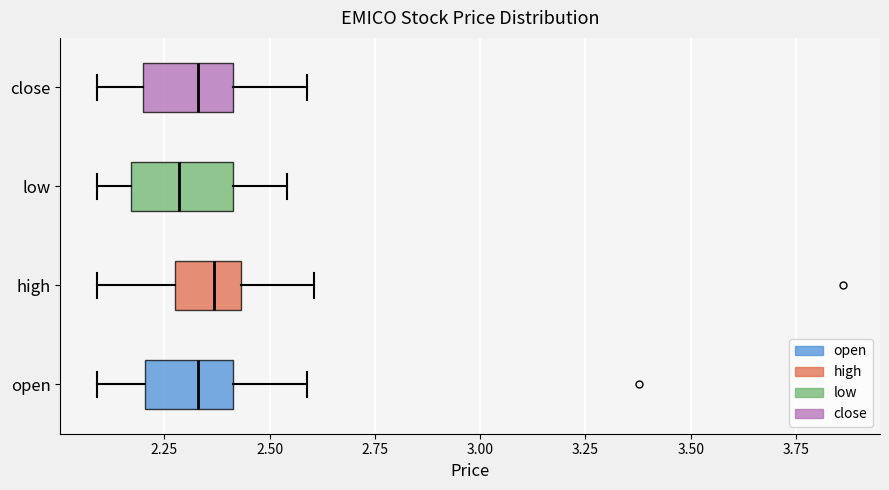

Reading bottom to top, read every box against the x-axis: the position of its median line, the range the box covers, and the ends of its whiskers. The values are not printed on the chart, so give them approximately, as read against the axis.

open: median 2.35, box 2.20 to 2.40, whiskers 2.10 to 2.60
high: median 2.35, box 2.30 to 2.45, whiskers 2.10 to 2.60
low: median 2.30, box 2.15 to 2.40, whiskers 2.10 to 2.55
close: median 2.35, box 2.20 to 2.40, whiskers 2.10 to 2.60